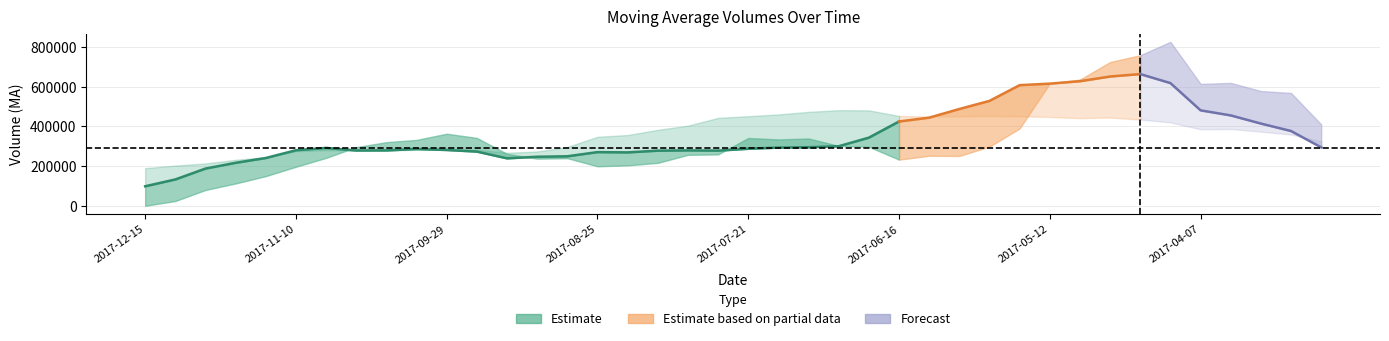

What is the difference between the v_ma20 values at 2017-11-10 and 2017-03-10?

49615.2